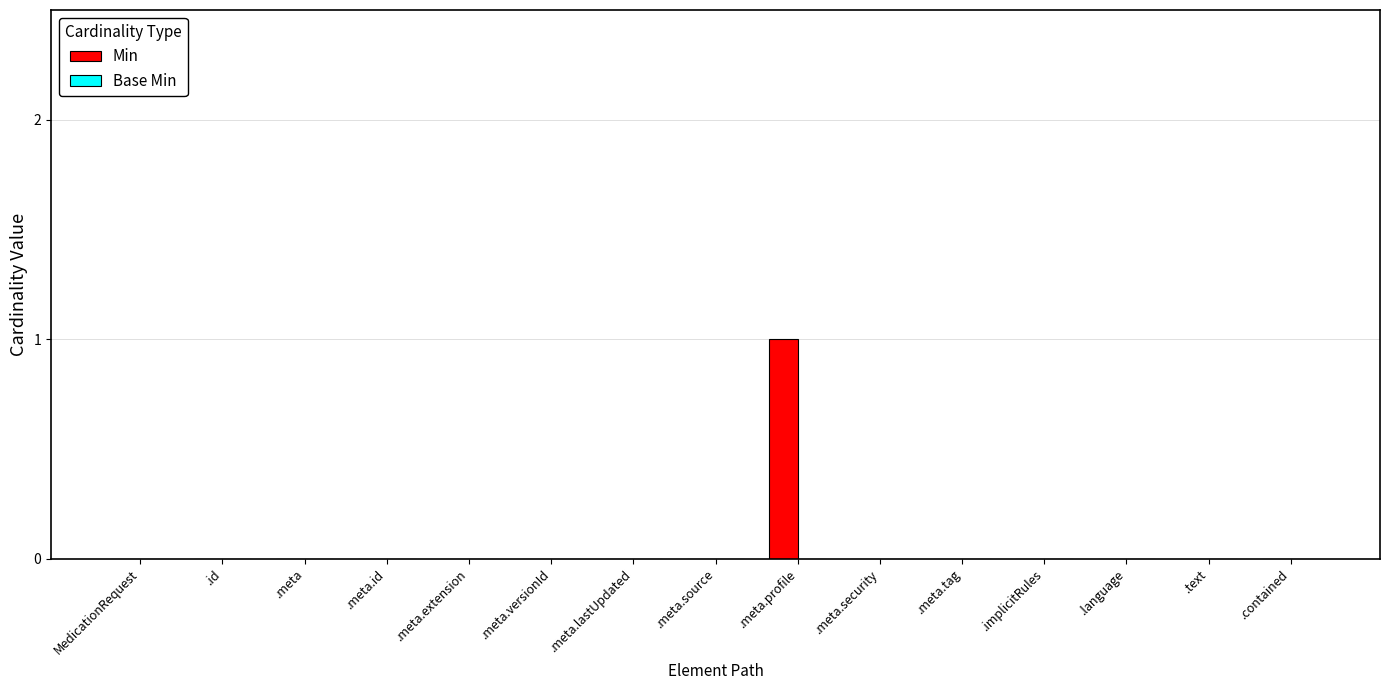

Which has a higher value, .meta.source or .meta.profile?

.meta.profile